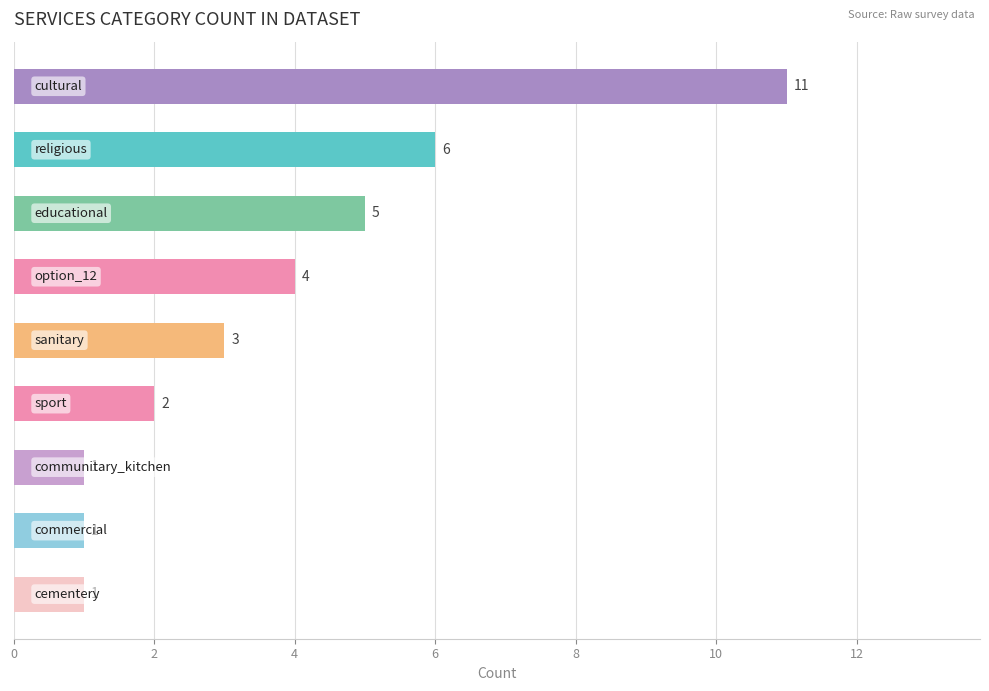

What is the sum of all values?

34